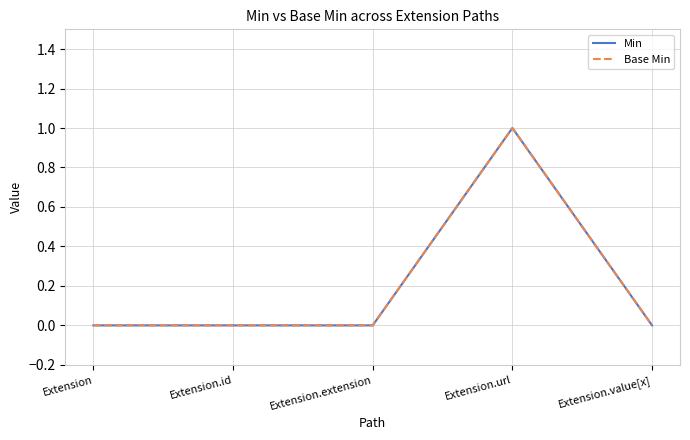

At which category is the sum across all series the highest?

Extension.url